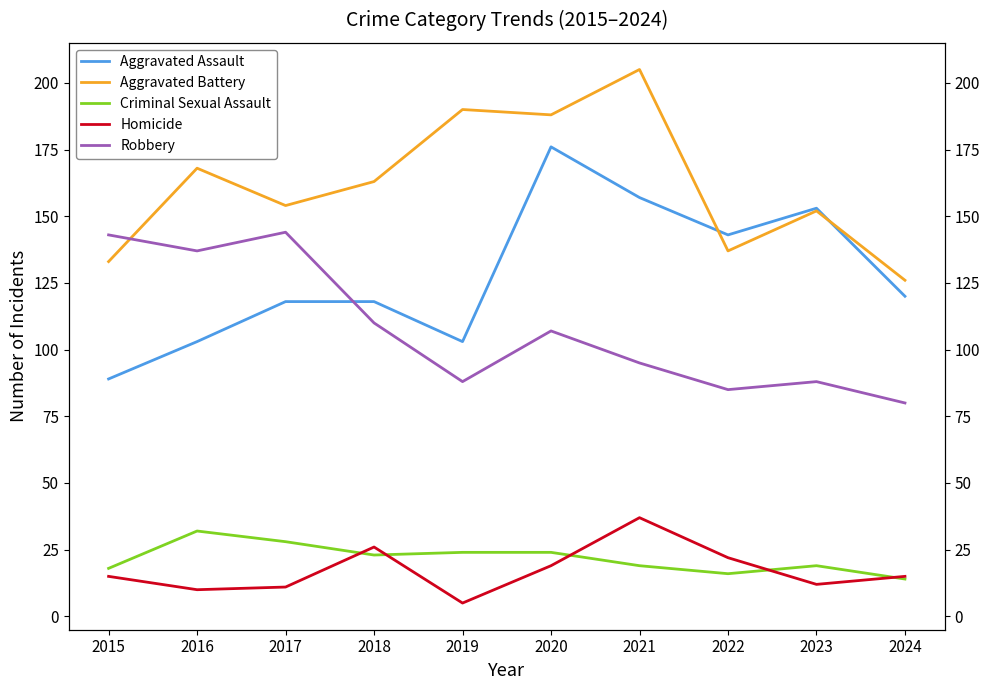

The Robbery series shows 145 at 2022. True or false?

False